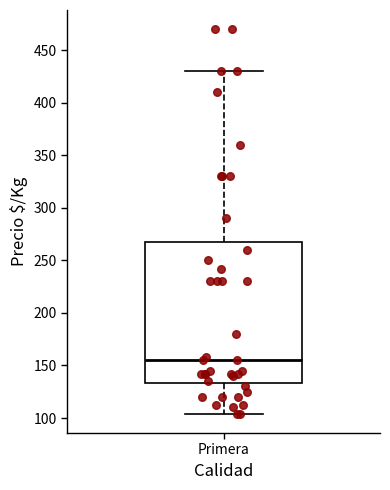

Read this box plot against the y-axis: the position of the median line, the range covered by the box, and the ends of both whiskers. The values are not printed on the chart, so give them approximately, as read against the axis.

median 155, box 135 to 270, whiskers 105 to 430